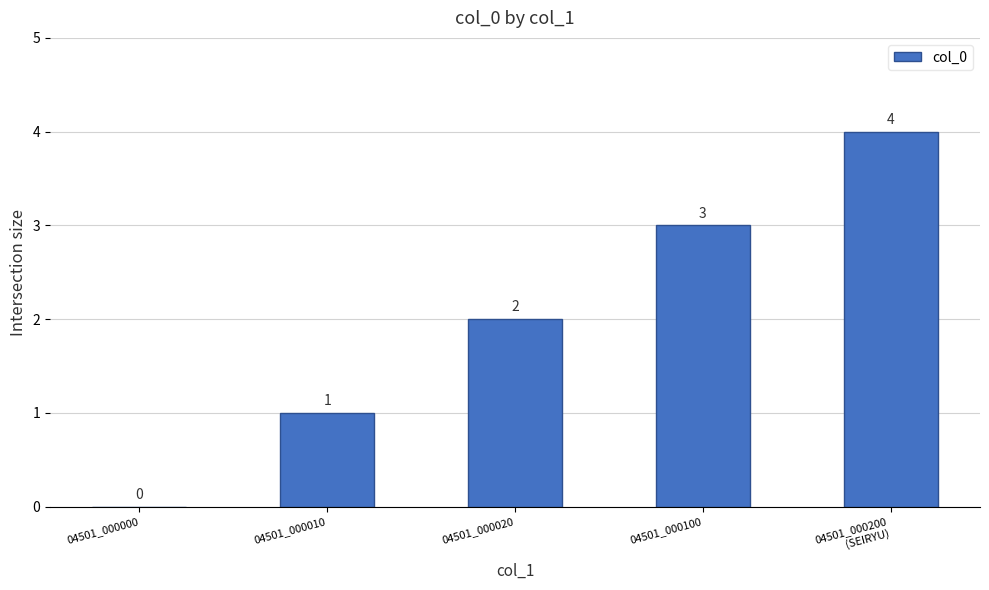

What is the greatest value displayed?

4